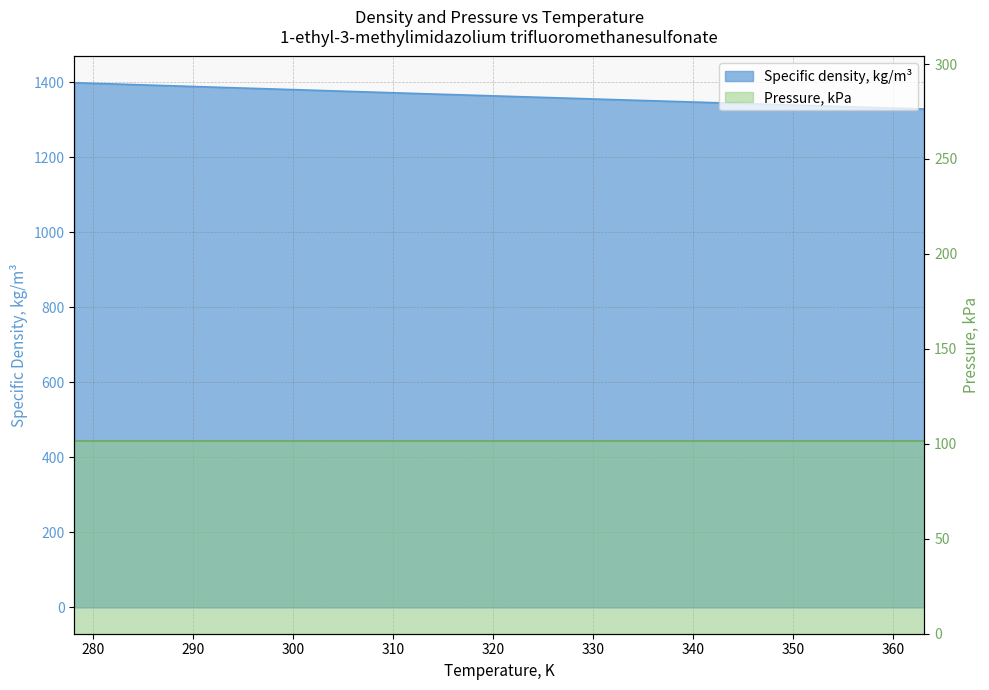

How many values are below 1365?

9